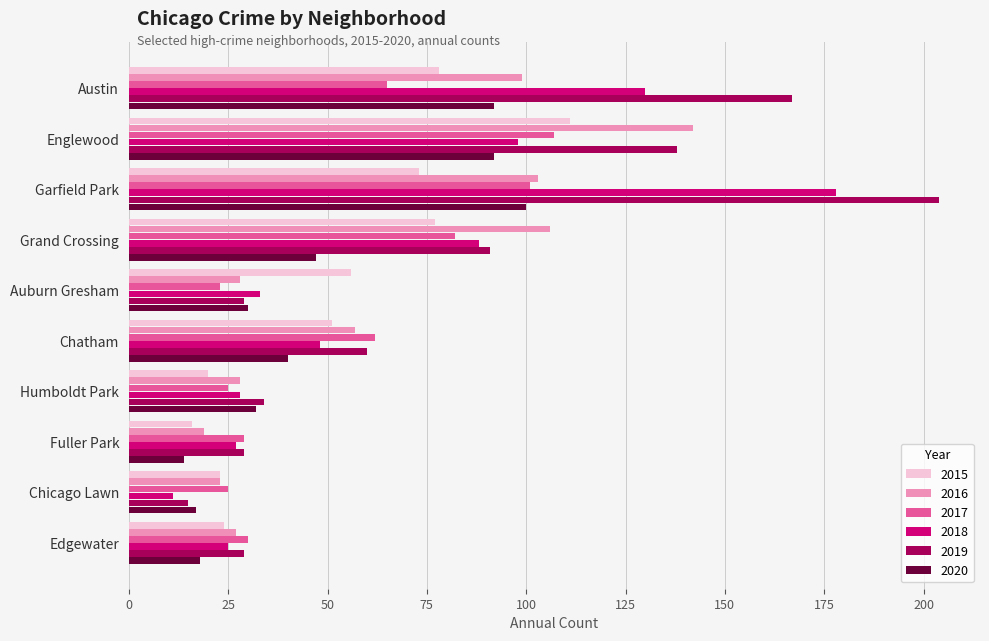

Where is 2018 nearest to the value 94?

Englewood